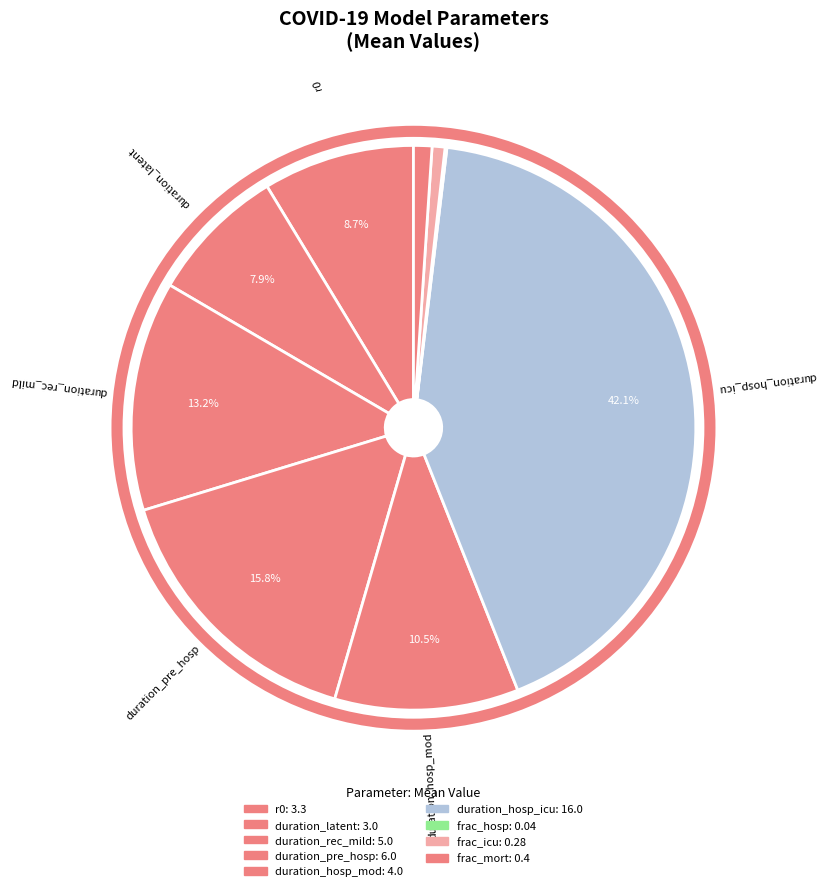

Does any single category account for the majority?

No